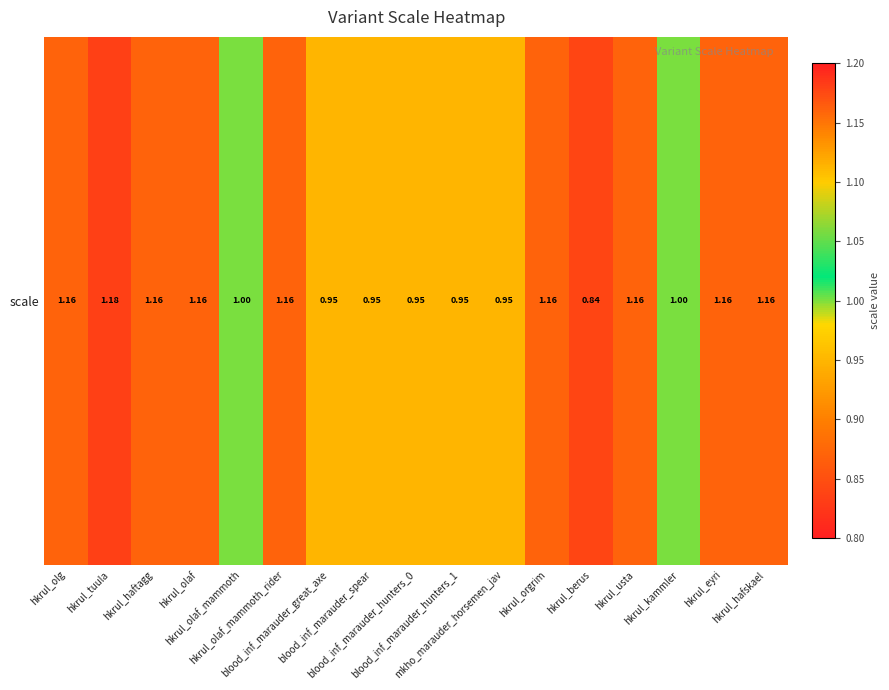

Reading right to left, list all the values displayed in this chart.

hkrul_hafskael=1.2	hkrul_eyri=1.2	hkrul_kammler=1.0	hkrul_usta=1.2	hkrul_berus=0.8	hkrul_orgrim=1.2	mkho_marauder_horsemen_jav=0.9	blood_inf_marauder_hunters_1=0.9	blood_inf_marauder_hunters_0=0.9	blood_inf_marauder_spear=0.9	blood_inf_marauder_great_axe=0.9	hkrul_olaf_mammoth_rider=1.2	hkrul_olaf_mammoth=1.0	hkrul_olaf=1.2	hkrul_haftagg=1.2	hkrul_tuula=1.2	hkrul_olg=1.2